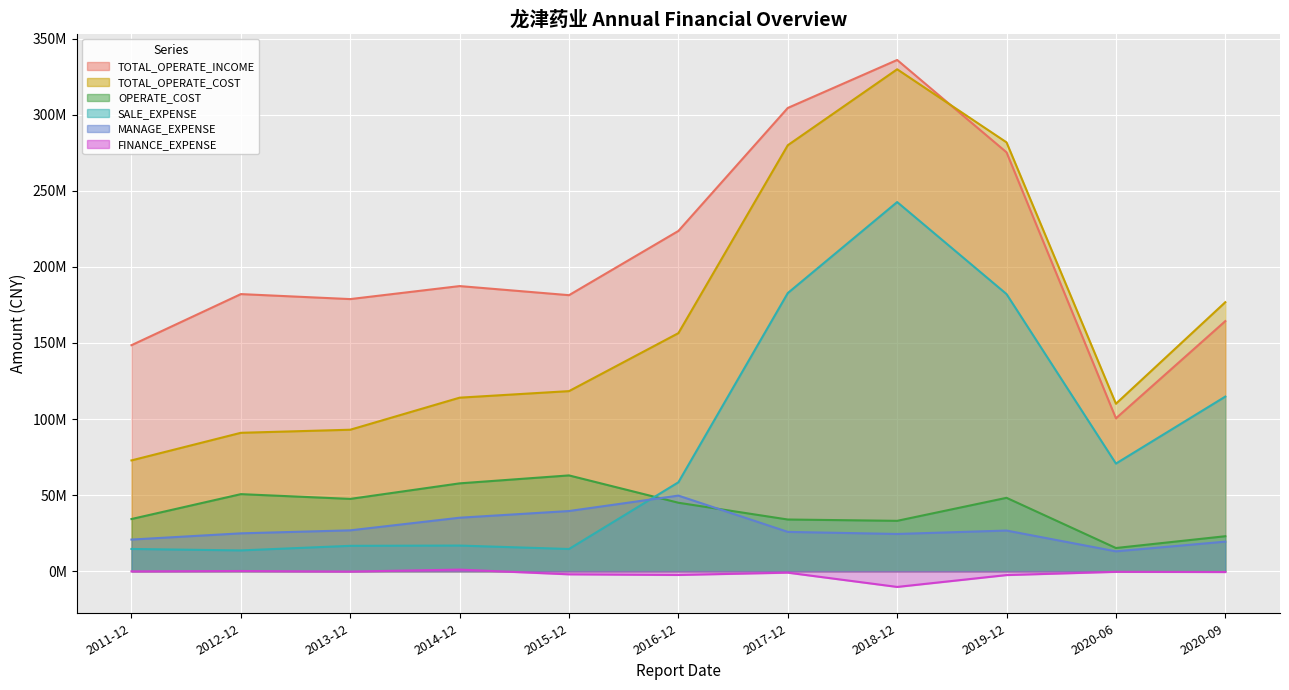

Reading right to left, transcribe all the data shown in this chart.

TOTAL_OPERATE_INCOME: 2020-09=164384015.4	2020-06=100503822.6	2019-12=275292322.3	2018-12=335984894.9	2017-12=304447655.6	2016-12=223631229.8	2015-12=181428197.9	2014-12=187402083.4	2013-12=178852941.4	2012-12=182133218.3	2011-12=148557614.2
TOTAL_OPERATE_COST: 2020-09=176807975.0	2020-06=110093623.8	2019-12=281837340.3	2018-12=329866665.6	2017-12=279950846.0	2016-12=156477554.6	2015-12=118380266.2	2014-12=114076506.8	2013-12=93010921.3	2012-12=90989557.9	2011-12=72848451.5
OPERATE_COST: 2020-09=23029975.5	2020-06=15283954.8	2019-12=48263910.3	2018-12=33145594.4	2017-12=34009052.4	2016-12=45031613.7	2015-12=62989702.0	2014-12=57769555.6	2013-12=47557413.0	2012-12=50680050.2	2011-12=34327074.3
SALE_EXPENSE: 2020-09=114781637.6	2020-06=70769935.1	2019-12=182147934.7	2018-12=242607665.8	2017-12=182805565.4	2016-12=58474323.5	2015-12=14632952.6	2014-12=16892492.7	2013-12=16717110.6	2012-12=13705280.1	2011-12=14656089.6
MANAGE_EXPENSE: 2020-09=19476755.4	2020-06=13097856.4	2019-12=26758452.2	2018-12=24510484.0	2017-12=25879274.4	2016-12=49720515.3	2015-12=39583174.0	2014-12=35191165.0	2013-12=26892148.2	2012-12=24926021.0	2011-12=20833023.1
FINANCE_EXPENSE: 2020-09=-512937.2	2020-06=-369671.0	2019-12=-2496079.0	2018-12=-10289450.3	2017-12=-911584.1	2016-12=-2420190.1	2015-12=-2007283.5	2014-12=1102387.4	2013-12=-204626.4	2012-12=178765.2	2011-12=-72368.4